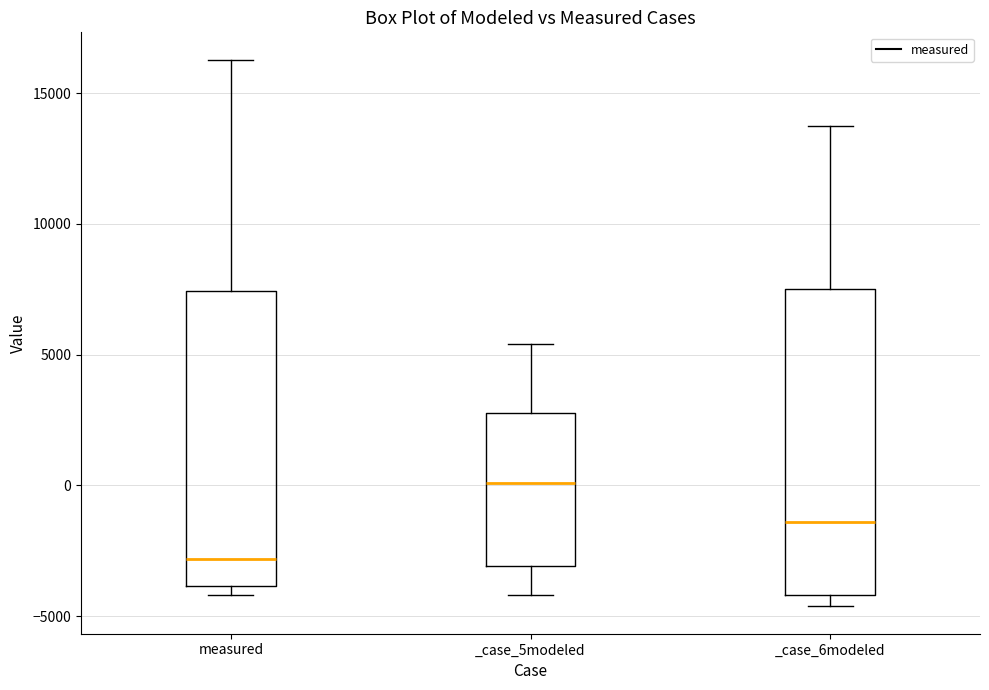

Reading left to right, read every box against the y-axis: the position of its median line, the range the box covers, and the ends of its whiskers. The values are not printed on the chart, so give them approximately, as read against the axis.

measured: median -3000, box -4000 to 7500, whiskers -4000 (just below the box's lower edge) to 16500
_case_5modeled: median 0, box -3000 to 3000, whiskers -4000 to 5500
_case_6modeled: median -1500, box -4000 to 7500, whiskers -4500 to 13500